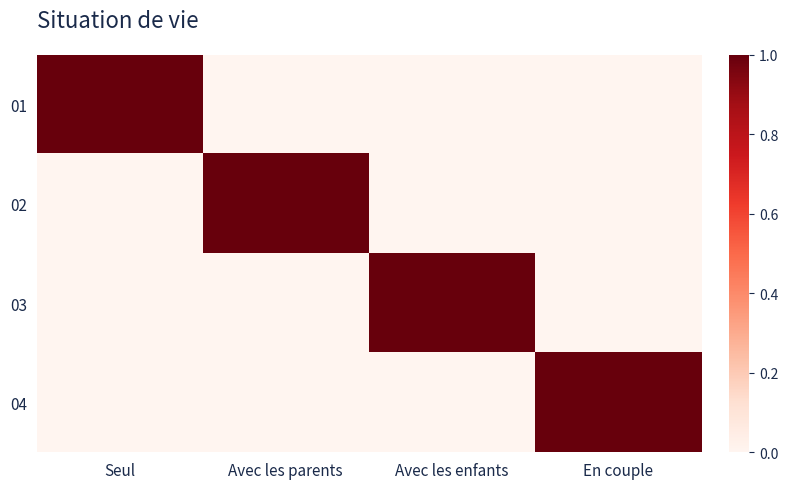

At Seul, list the series in order from smallest to largest.

02, 03, 04, 01